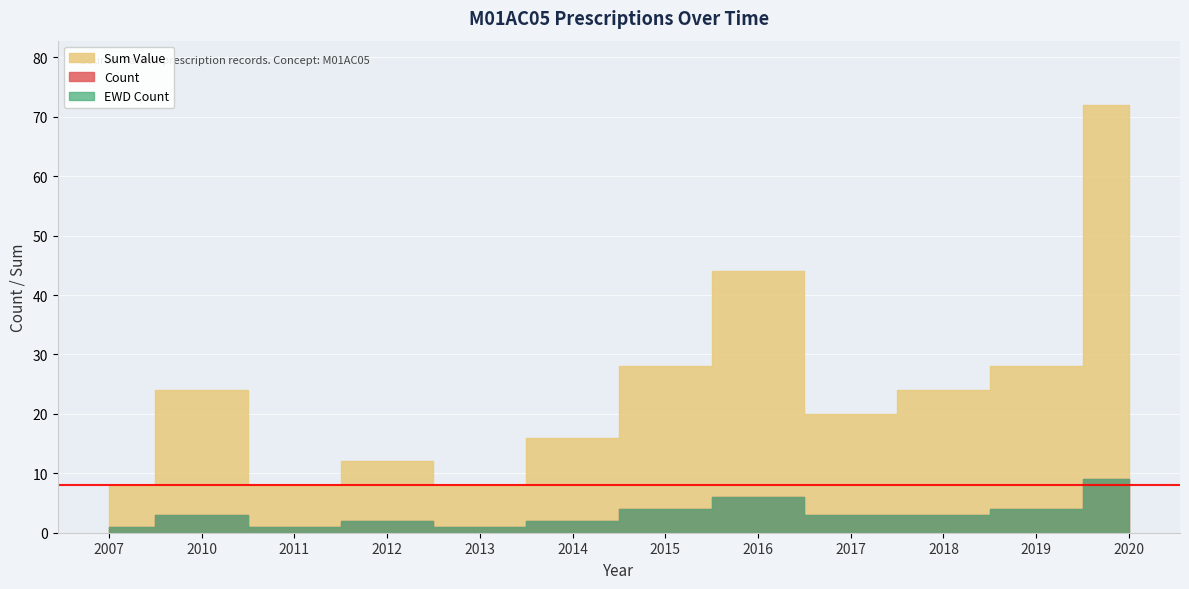

Which series has the widest spread of values?

Sum Value